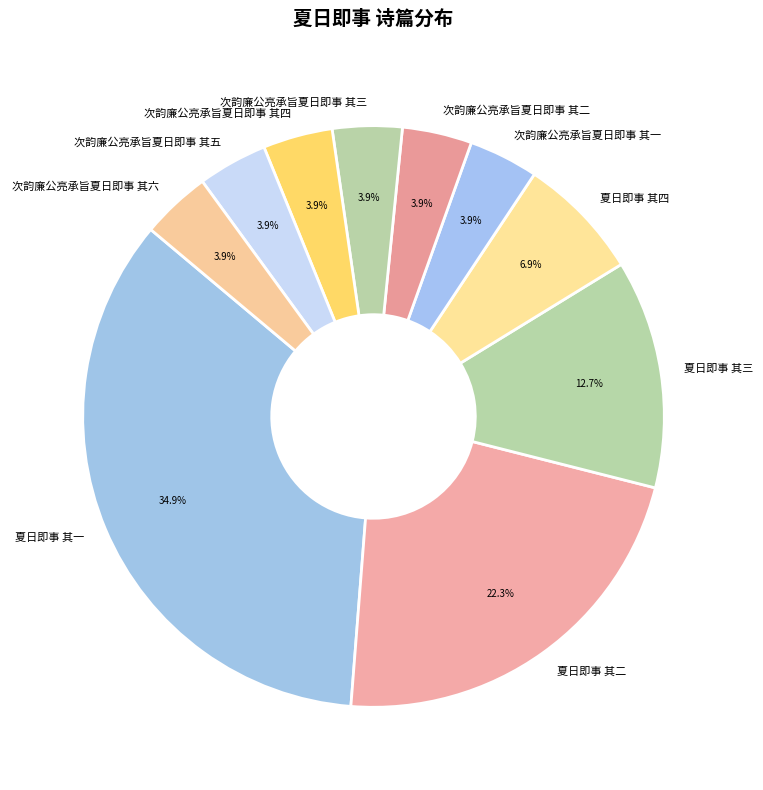

What is the largest slice in the pie chart?

夏日即事 其一